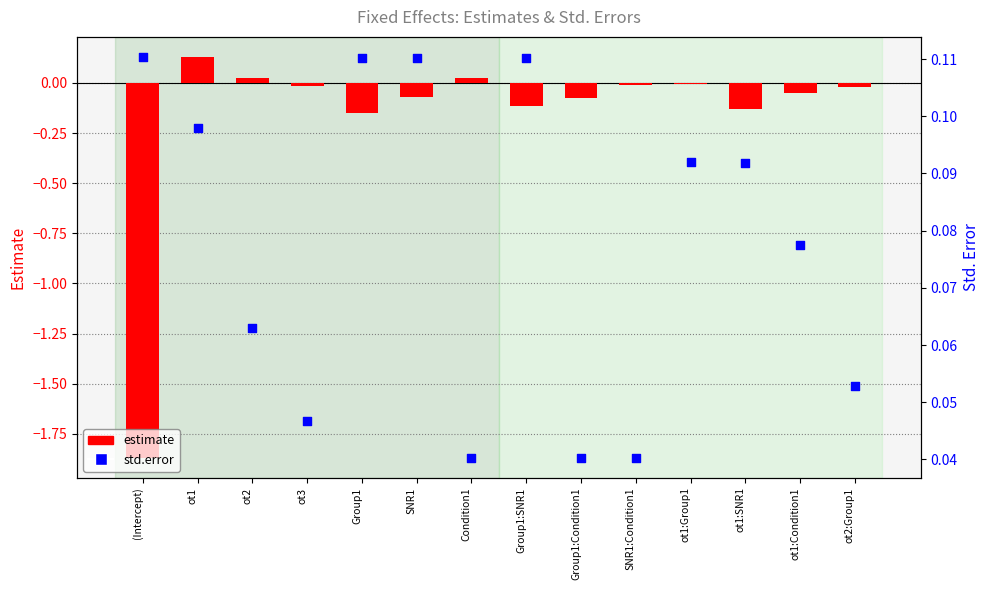

Which series contains the lowest Y value?

estimate